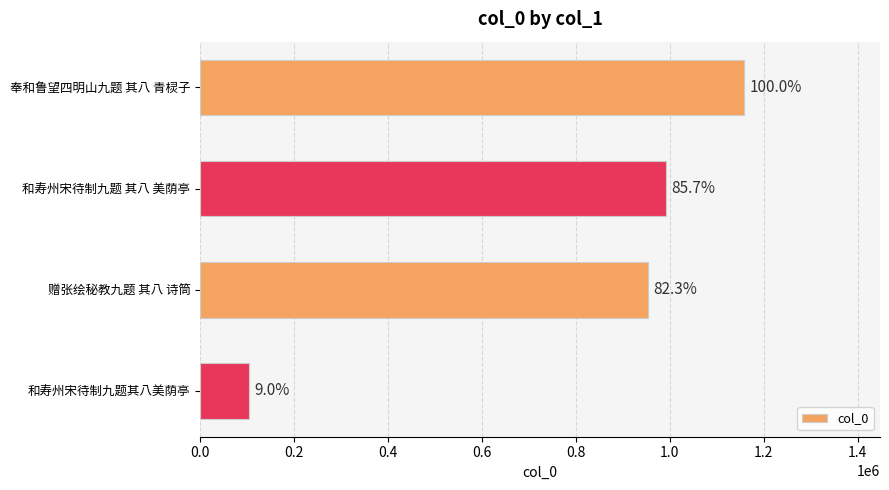

Does the chart contain any negative values?

No